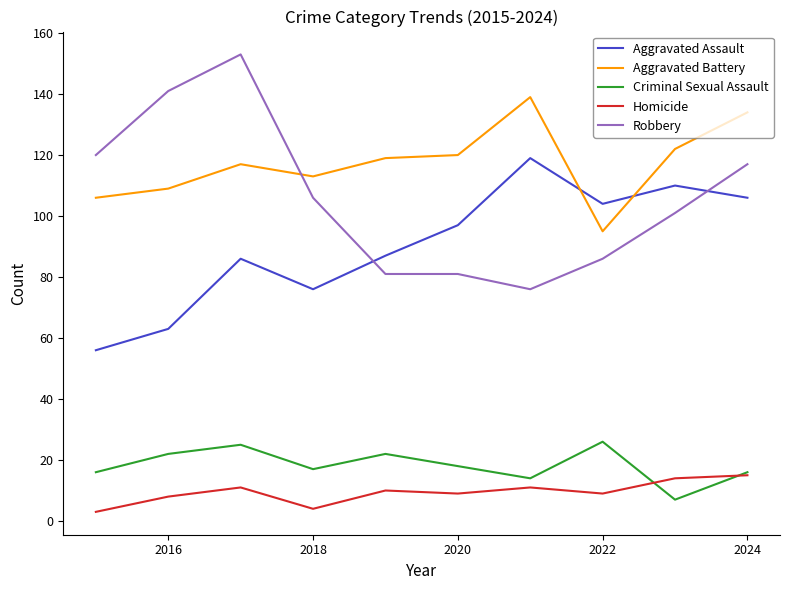

List the series in order of their peak value, lowest first.

Homicide, Criminal Sexual Assault, Aggravated Assault, Aggravated Battery, Robbery